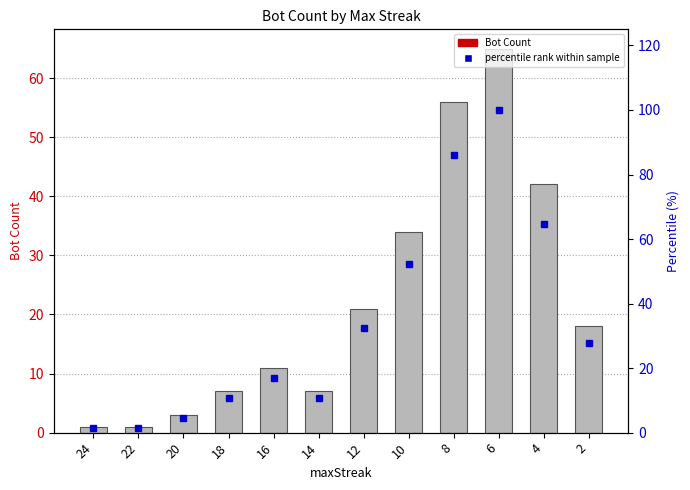

How many data points does each series have?

12